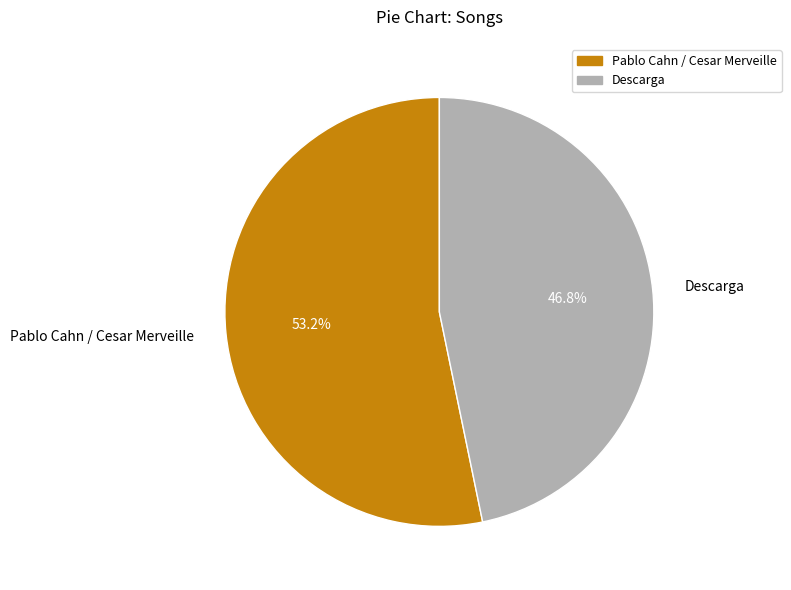

Which slice is the largest?

Pablo Cahn / Cesar Merveille